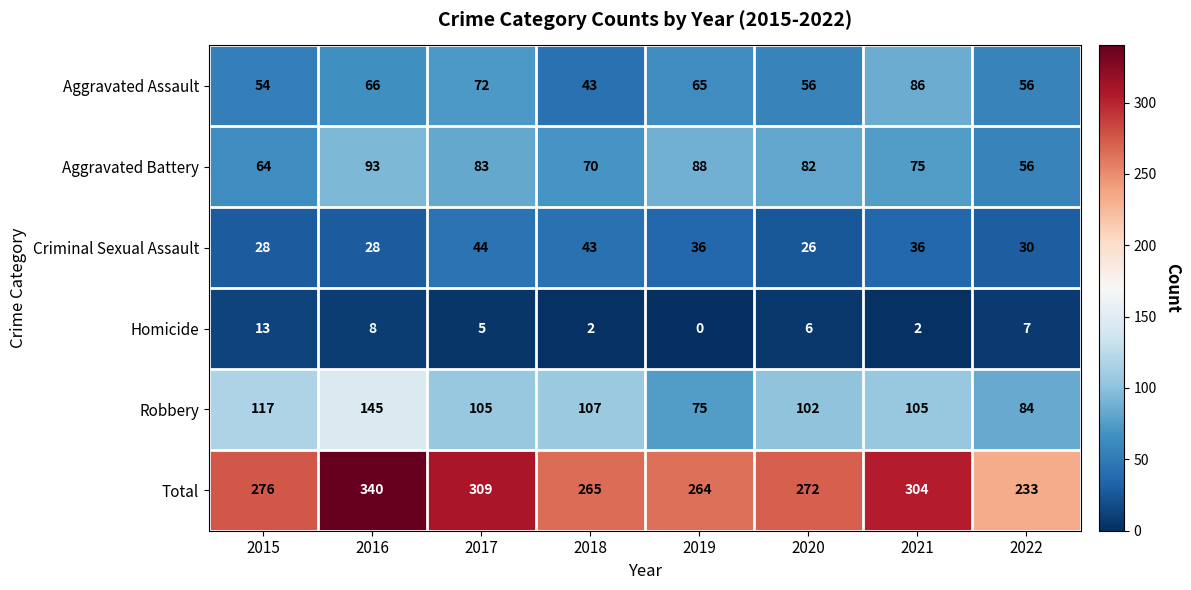

At how many categories does at least one series exceed 270?

5